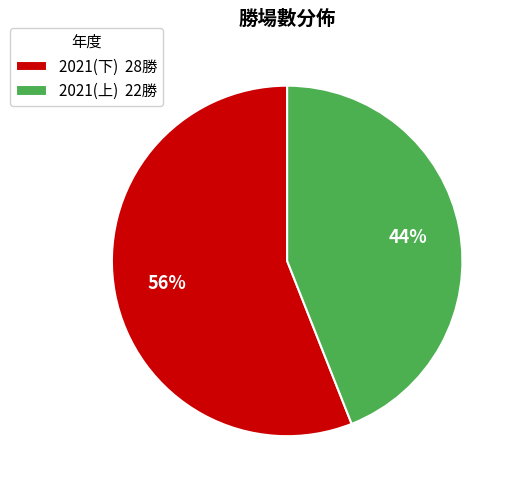

What percentage is the 2021(下) slice, to the nearest percent?

56%